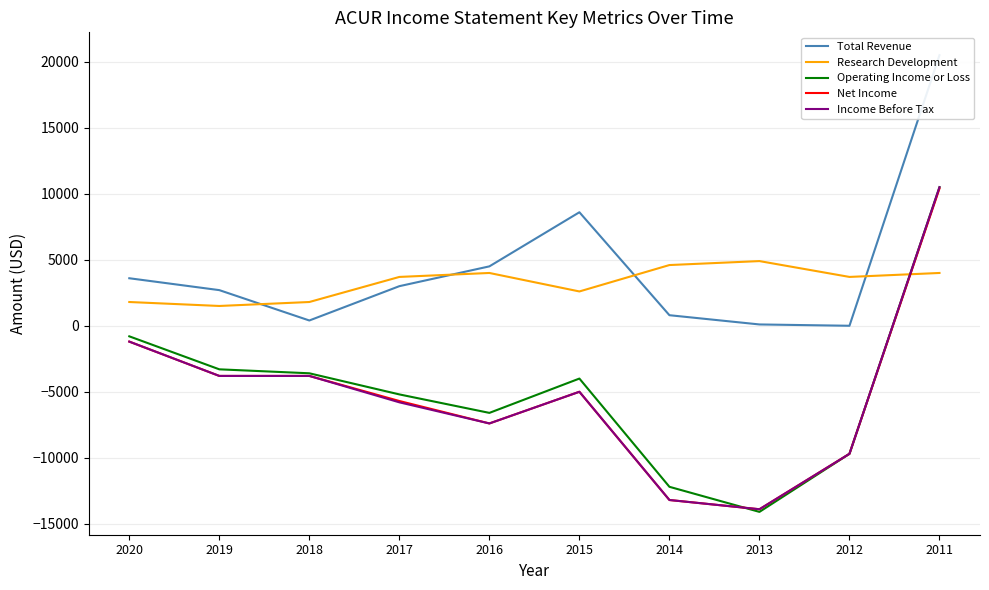

What value does the Operating Income or Loss series have at 2013?

-14100